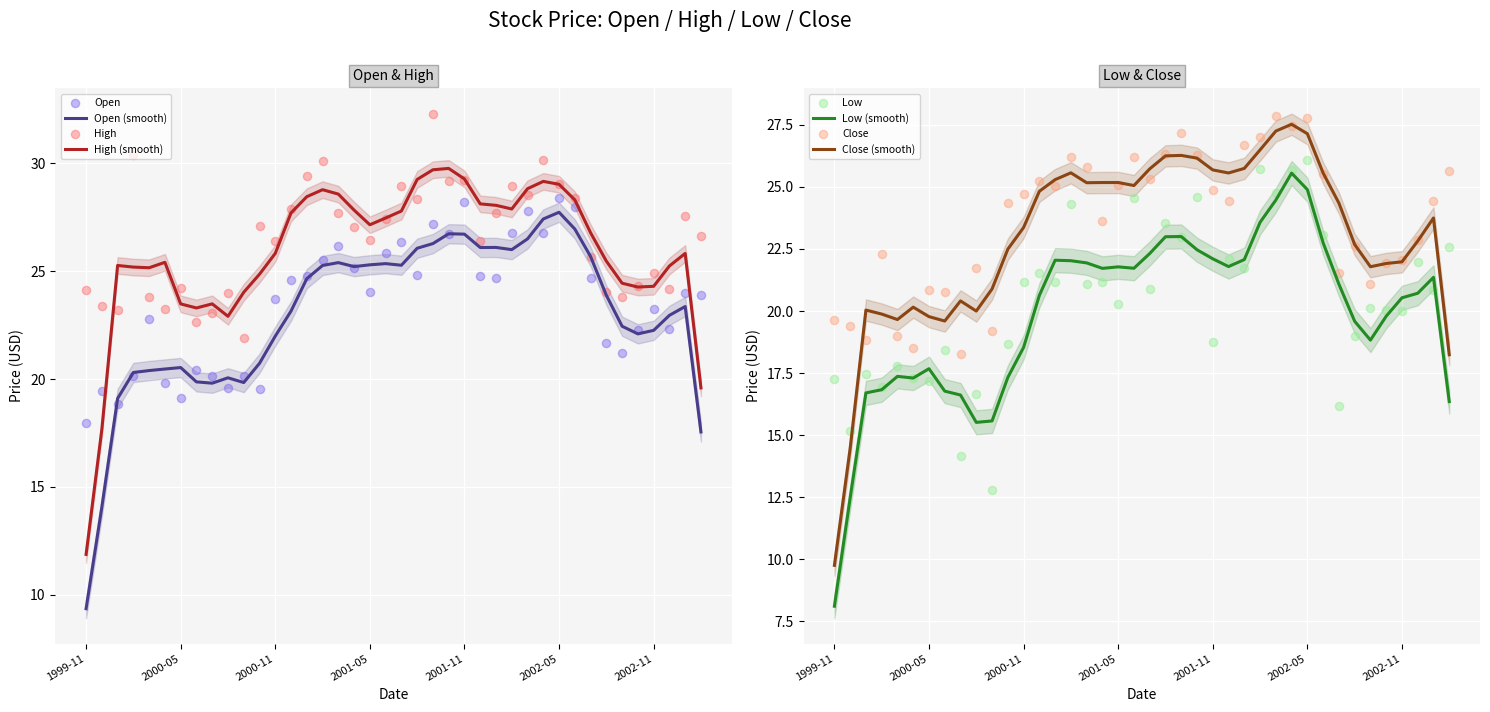

At which category is the sum across all series the highest?

2002-05